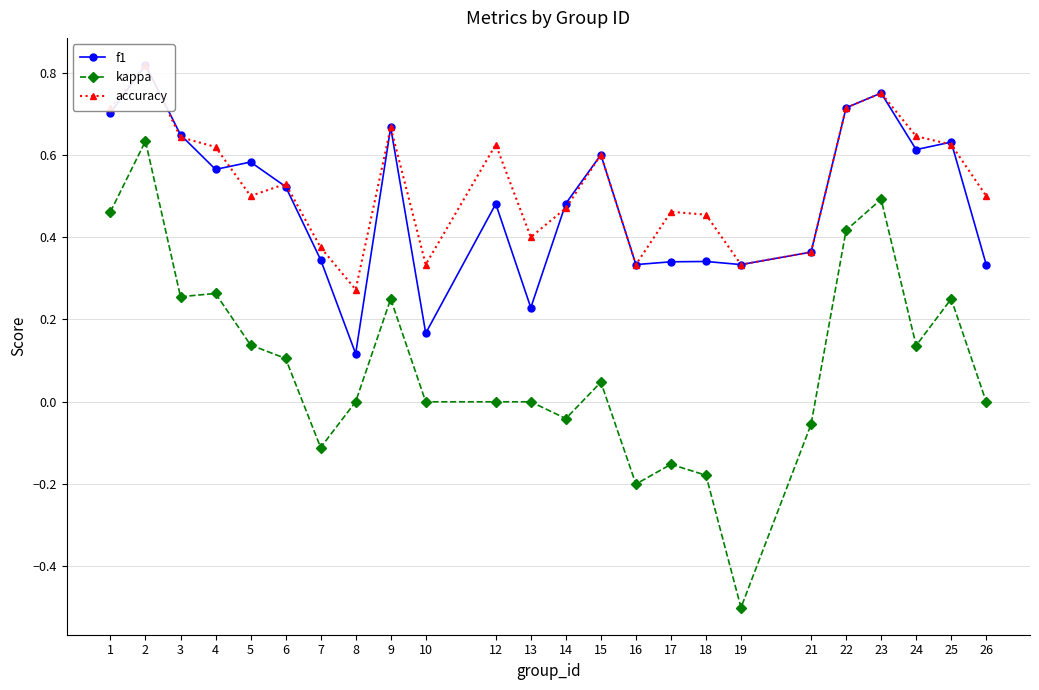

How many series are shown in this chart?

3